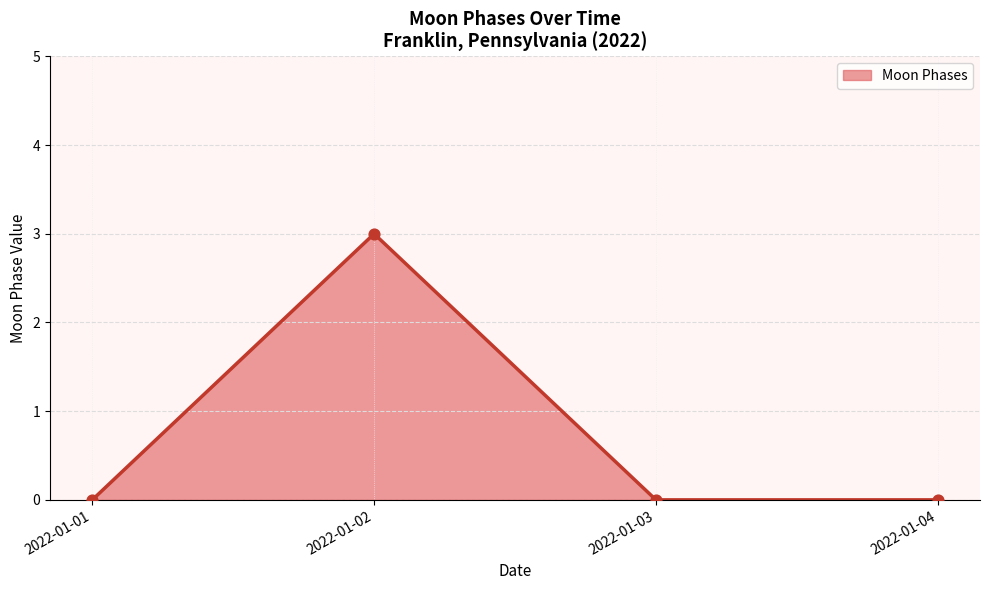

Between 2022-01-02 and 2022-01-01, which is larger?

2022-01-02